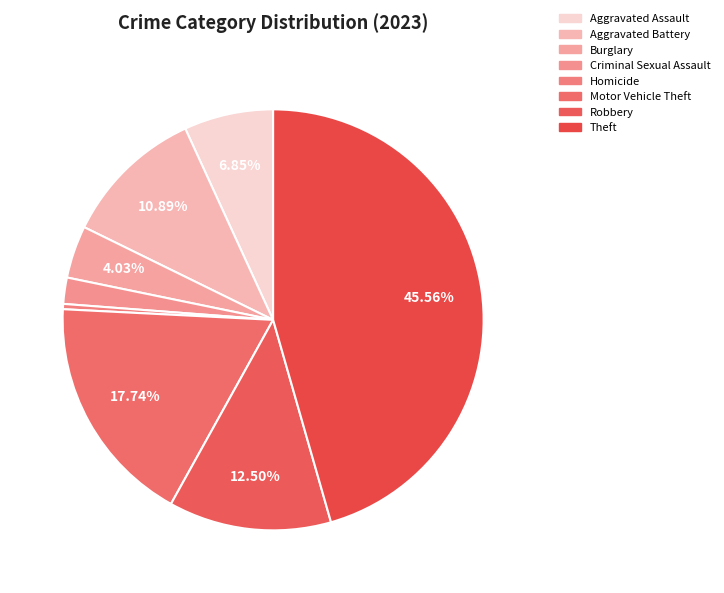

Which category has the biggest portion of the pie?

Theft